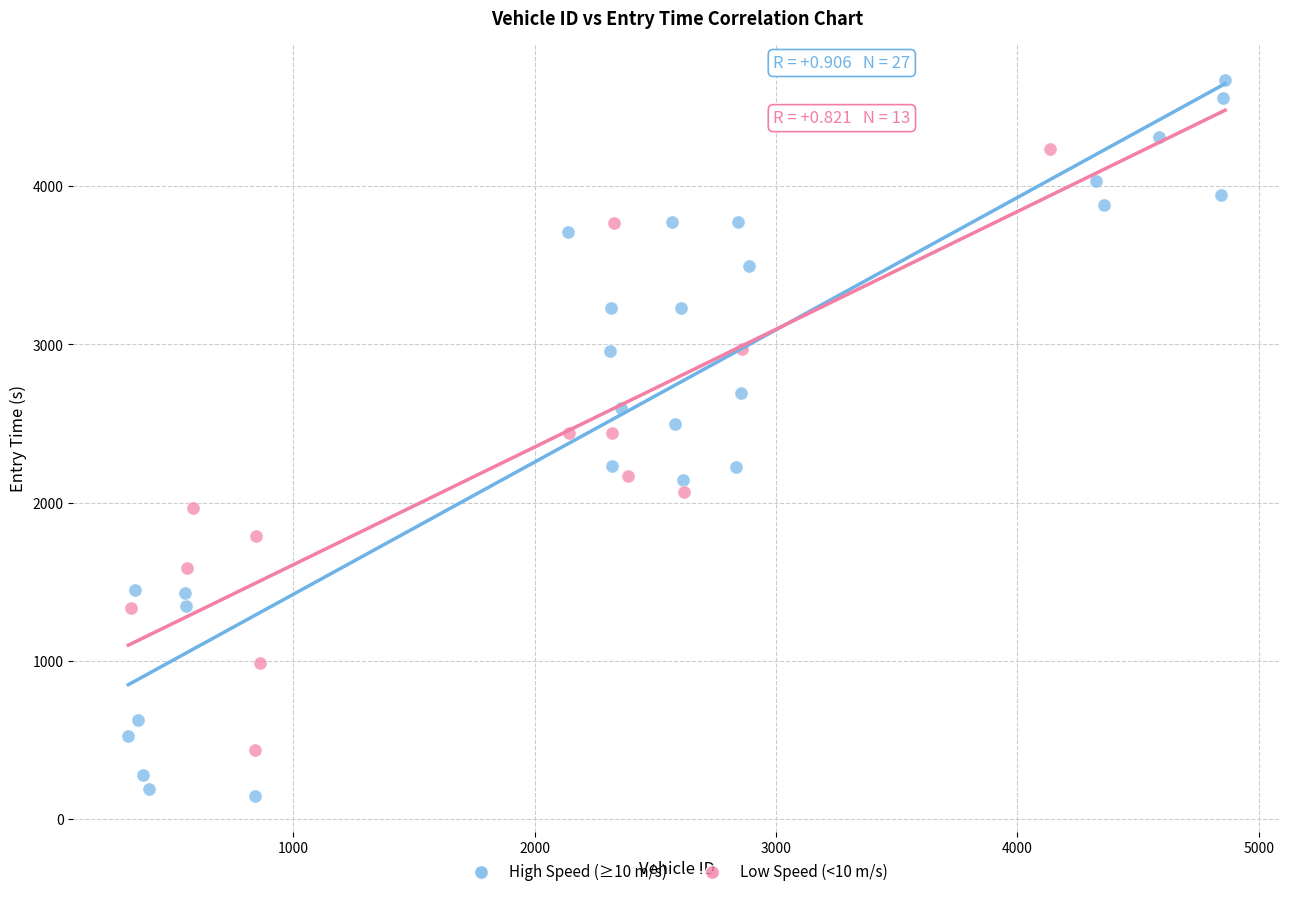

Which series contains the lowest Y value?

High Speed (≥10 m/s)